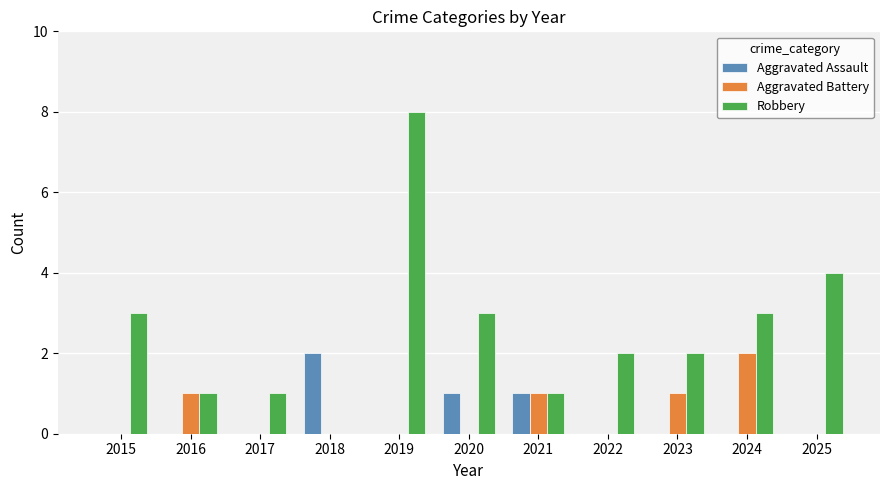

What is the sum of all Aggravated Battery values?

5